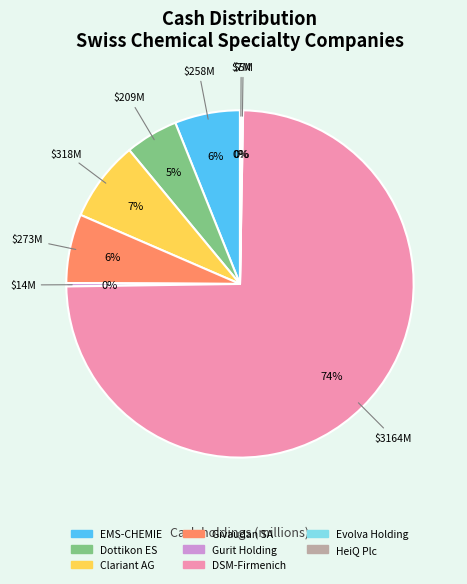

Is there any slice that represents more than half of the pie?

Yes